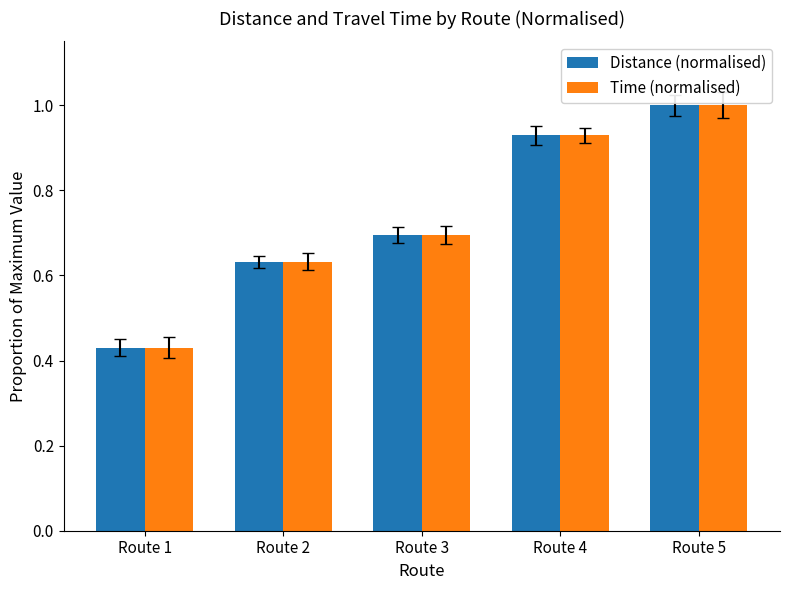

How many Time (normalised) values are between 0 and 1?

5